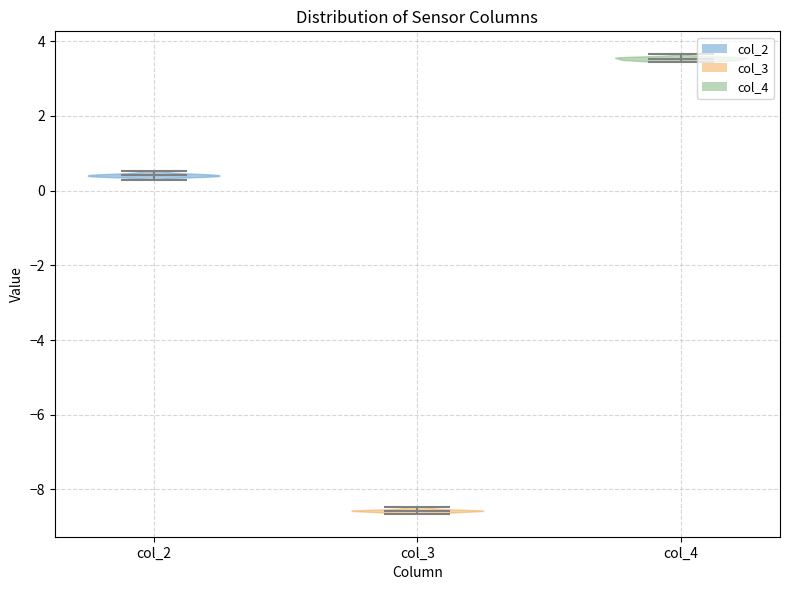

Which violin has the lowest median line?

col_3